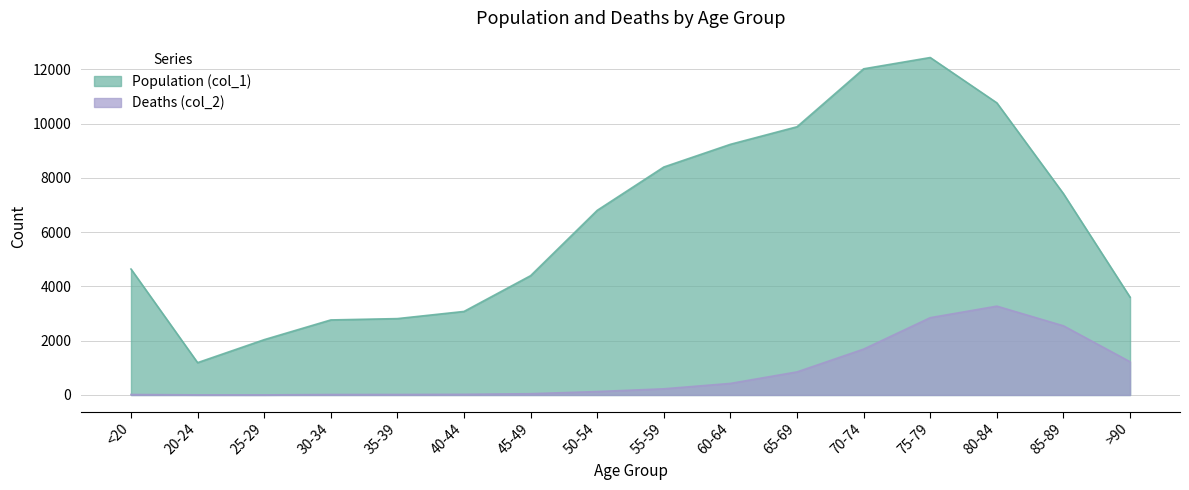

True or false: Deaths (col_2) and Population (col_1) intersect in this chart.

False